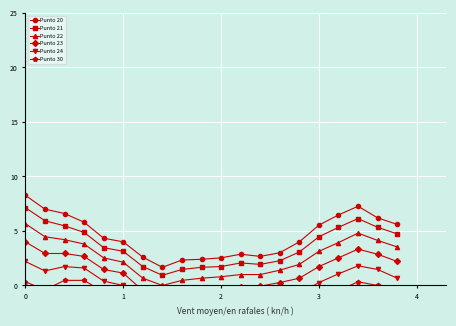

Is it true that Punto 20 equals 5.5 at 3?

True